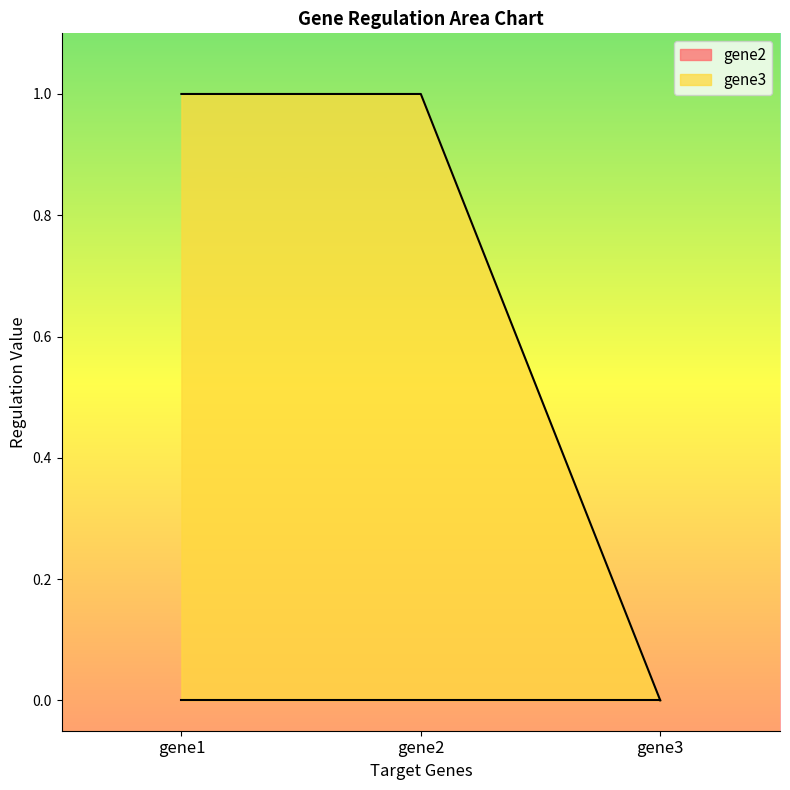

List the labels in order of value, smallest first.

gene3, gene1, gene2